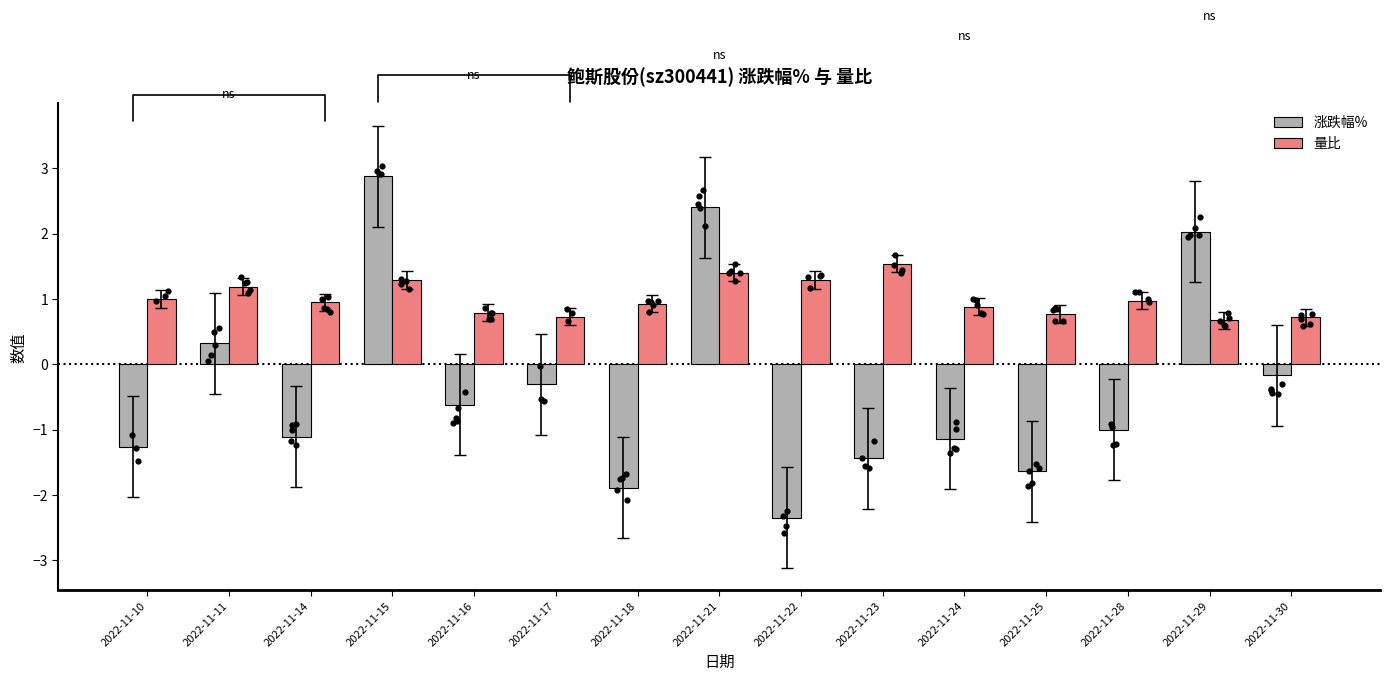

At which category is the sum across all series the highest?

2022-11-15